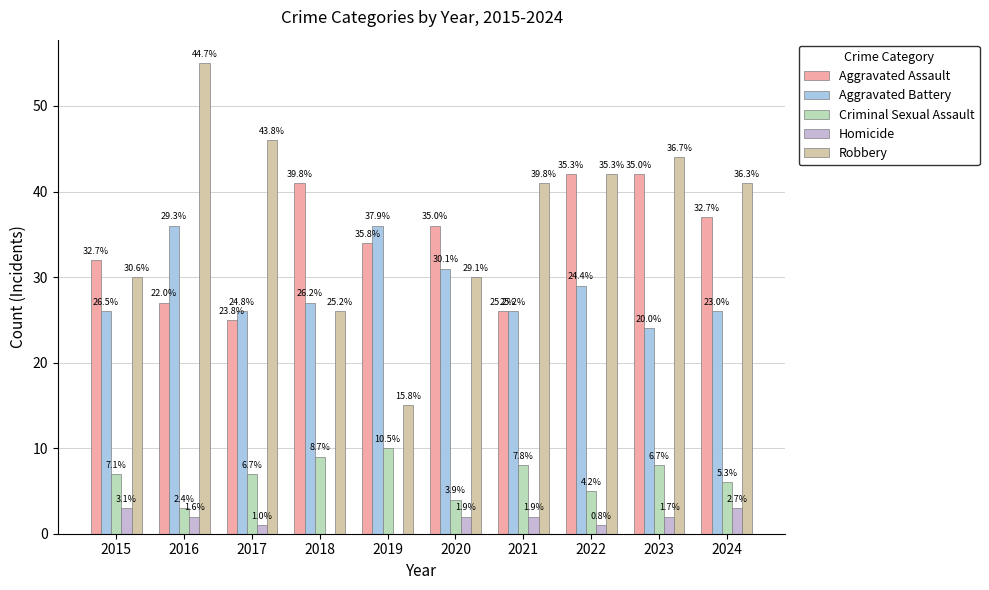

Which category has the highest value in the Robbery series?

2016